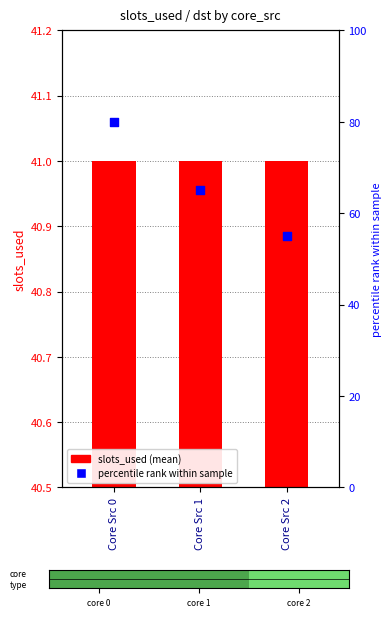

At how many categories does at least one series exceed 76?

1